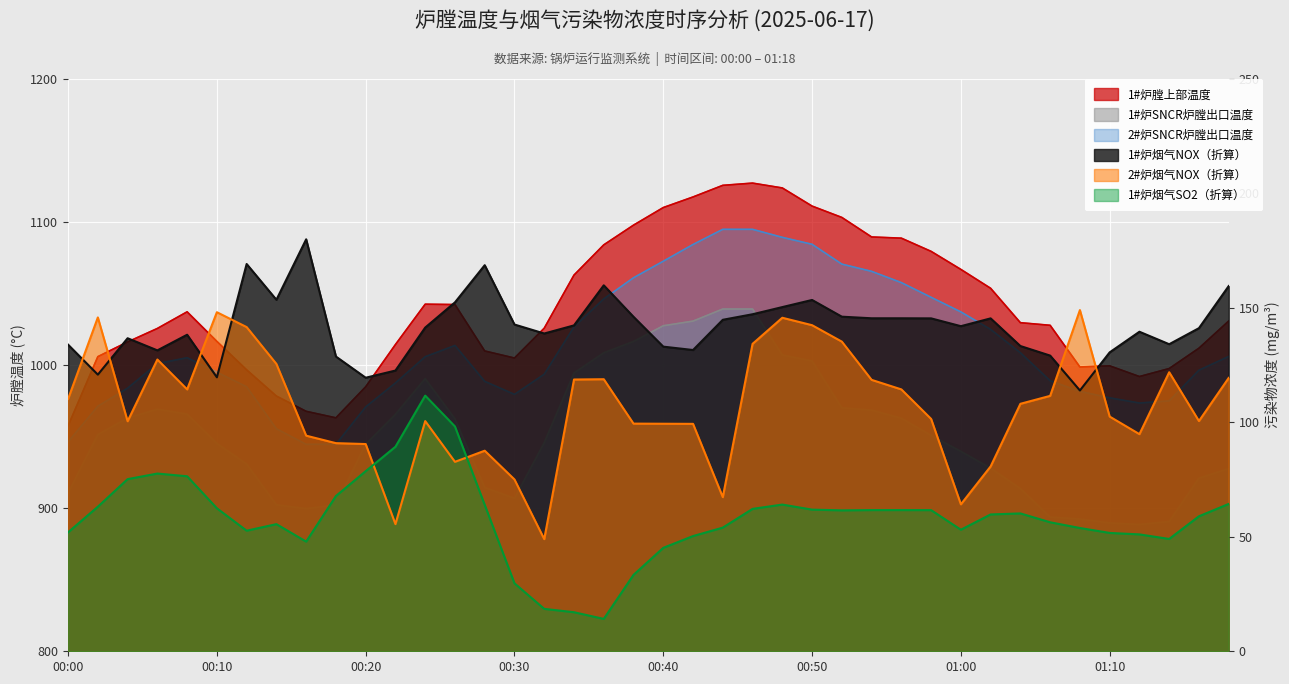

What is the total value across all series at 01:02?

3292.6